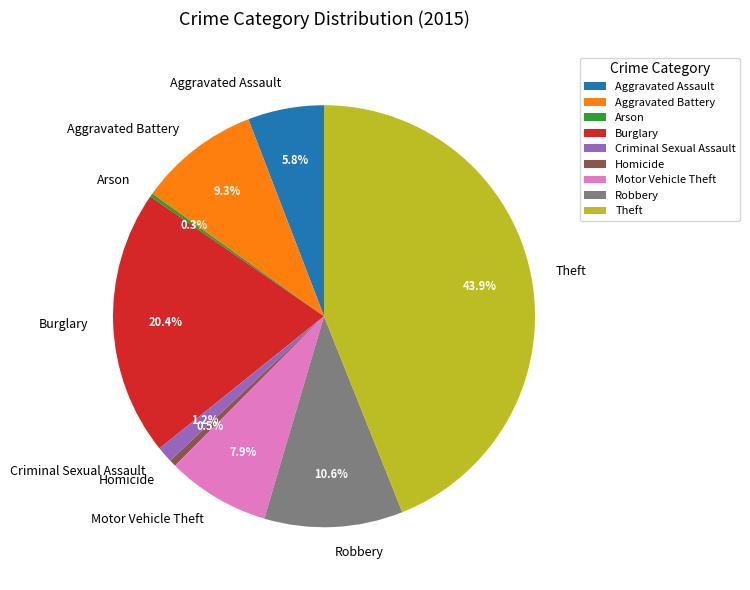

What is the largest slice in the pie chart?

Theft